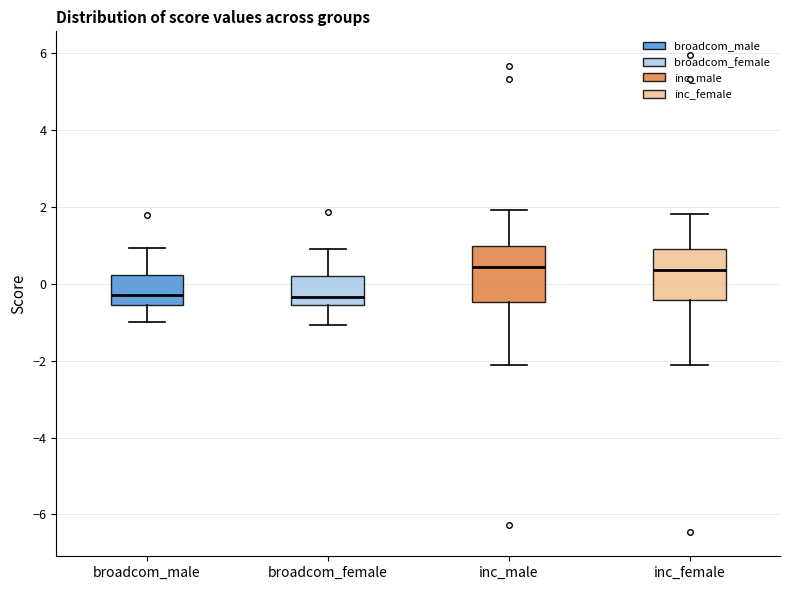

Where does the median line of the box for inc_female sit on the y-axis? The values are not printed on the chart, so give them approximately, as read against the axis.

0.4